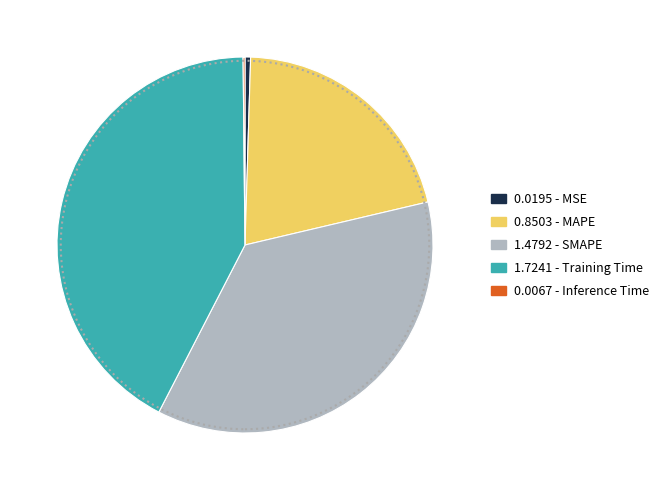

Is there a majority slice in this chart?

No